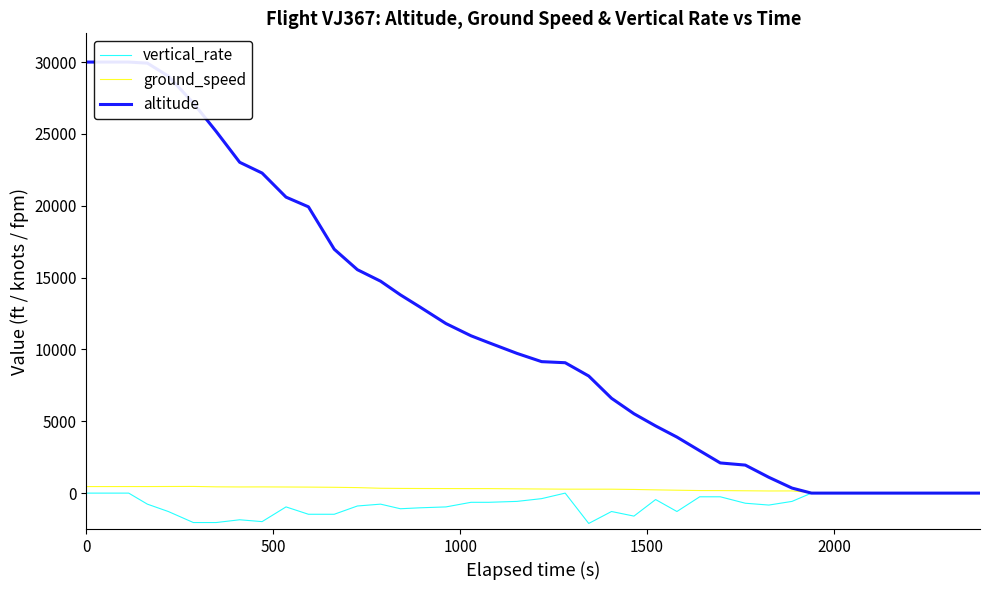

How many data points in vertical_rate are above -640?

18